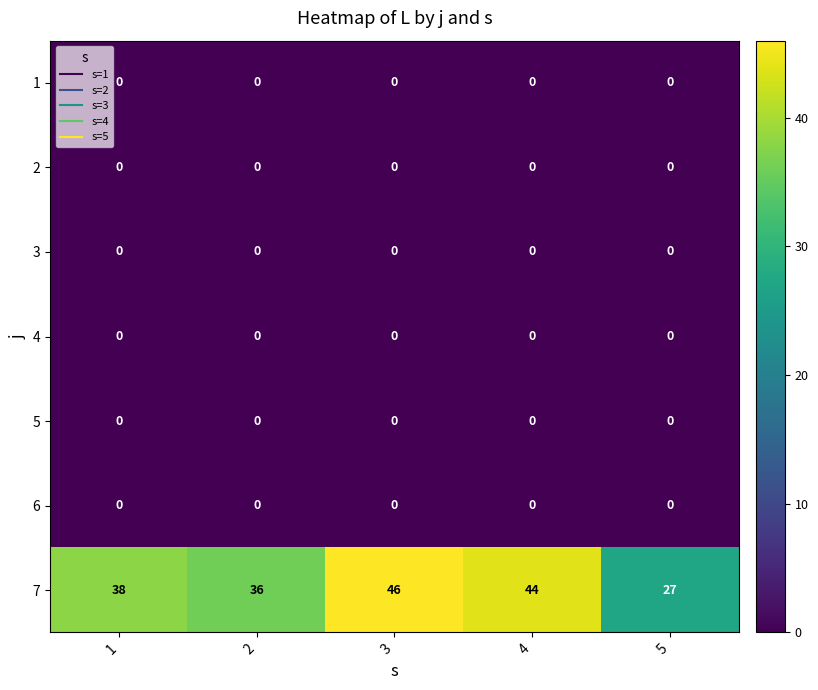

Count the 7 values in the range 36 to 44.

3